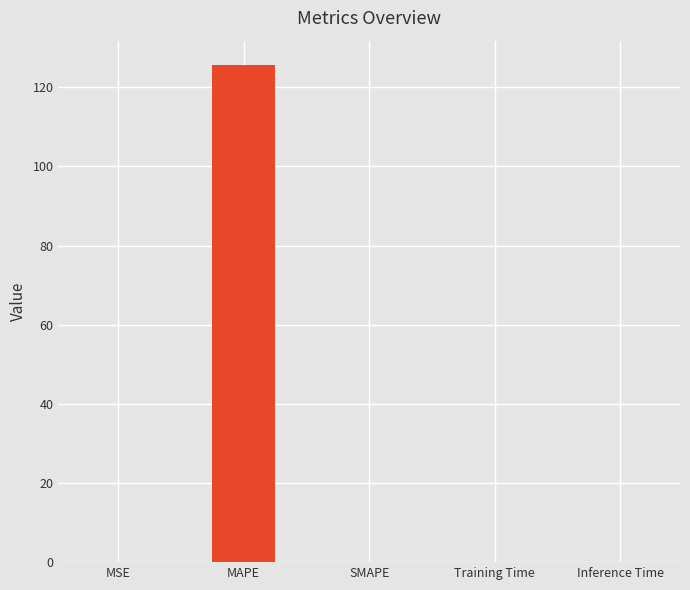

What is the sum of the values at SMAPE and MAPE?

125.5